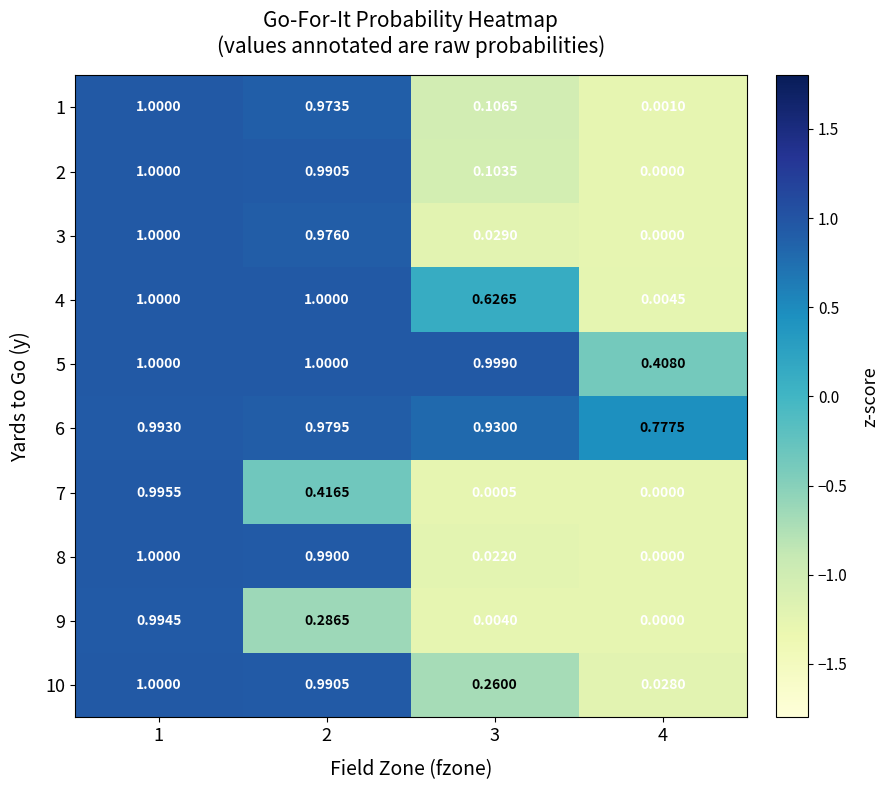

Which series has the largest total across all categories?

6